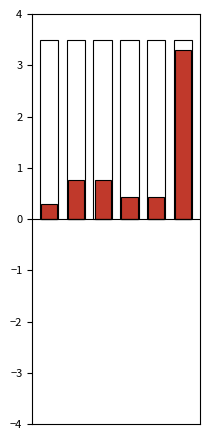

Reading left to right, transcribe all the data shown in this chart.

0=0.3	1=0.8	2=0.8	3=0.4	4=0.4	5=3.3